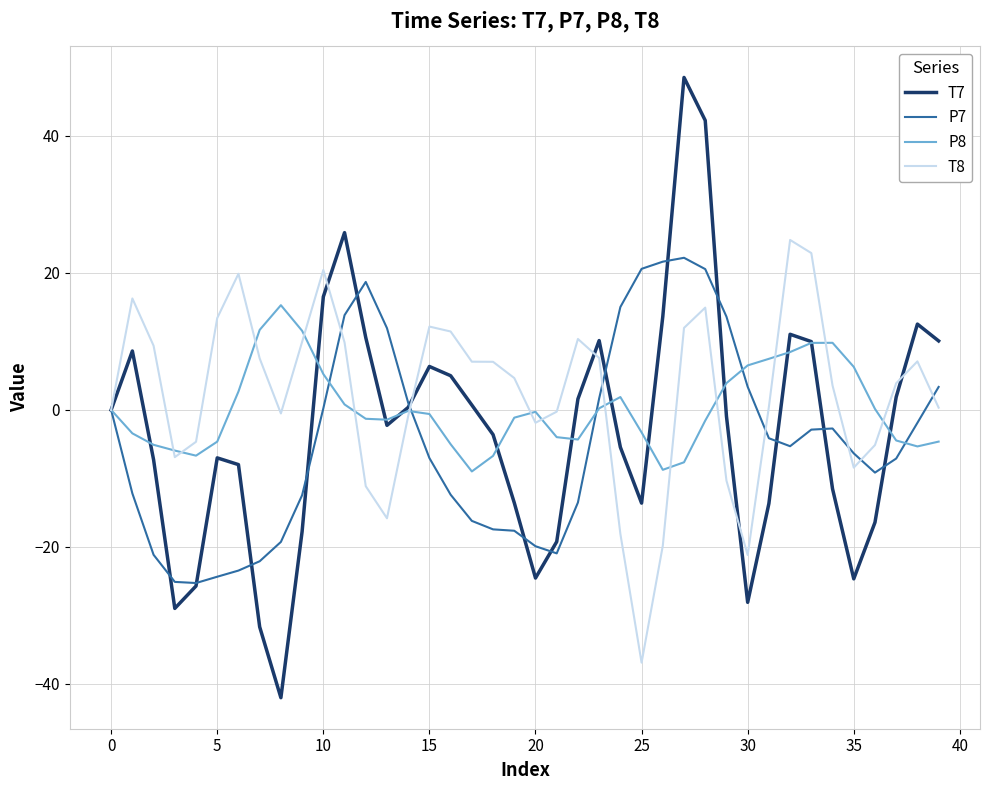

What are all the series names shown in the legend?

T7, P7, P8, T8